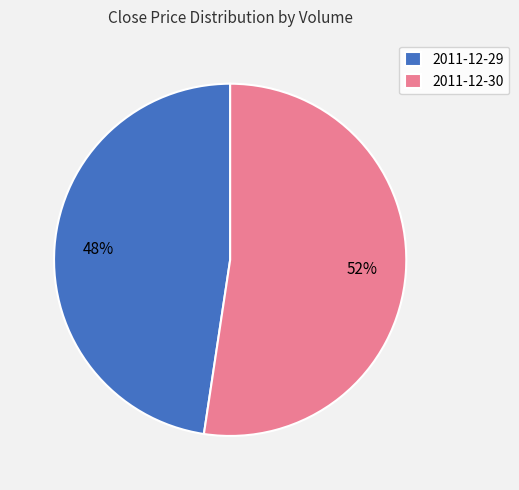

Which category accounts for the majority?

2011-12-30